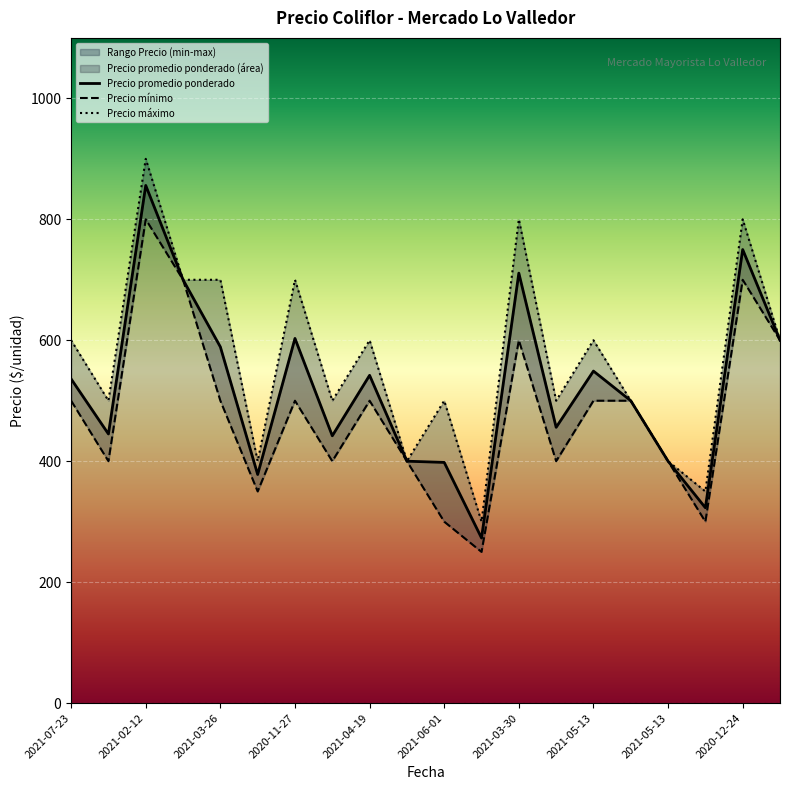

Between 2020-11-27 and 2021-06-01, which series saw the biggest shift?

Precio maximo